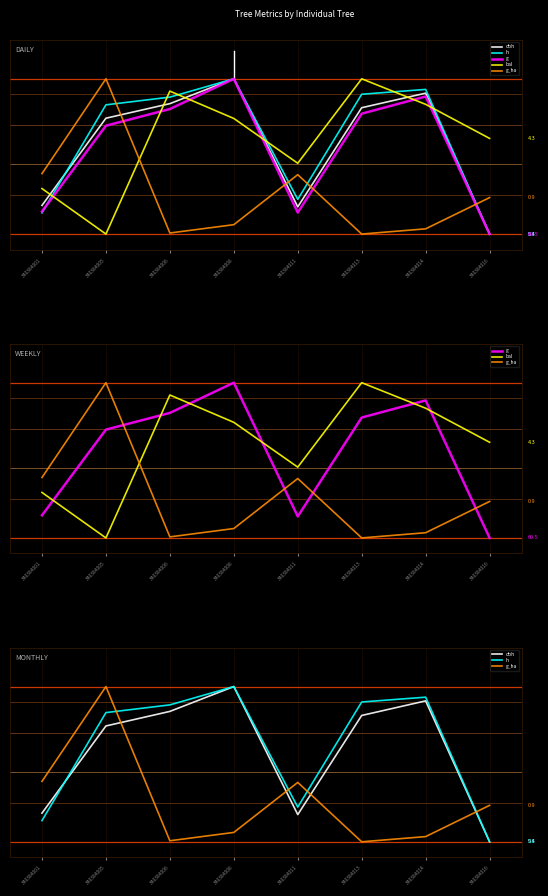

How many positive values does the g series have?

7